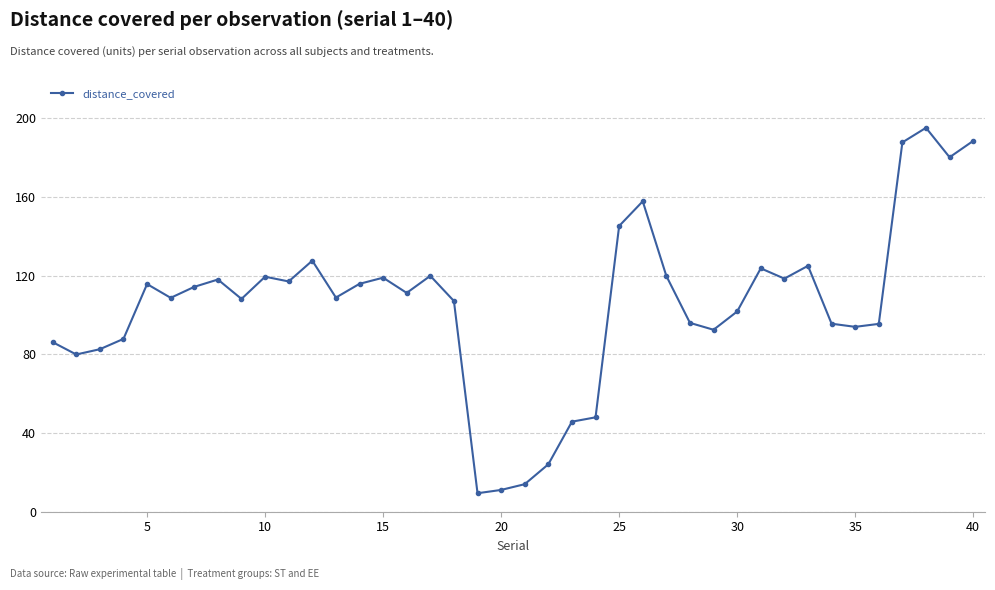

What is the minimum value shown in the chart?

9.4